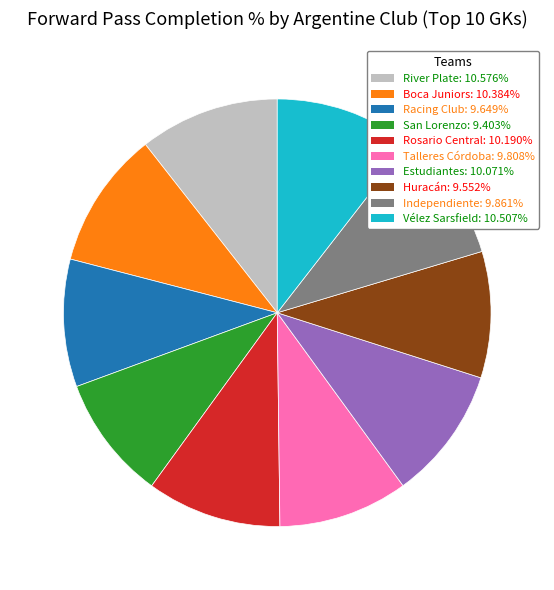

How many slices are in this pie chart?

10